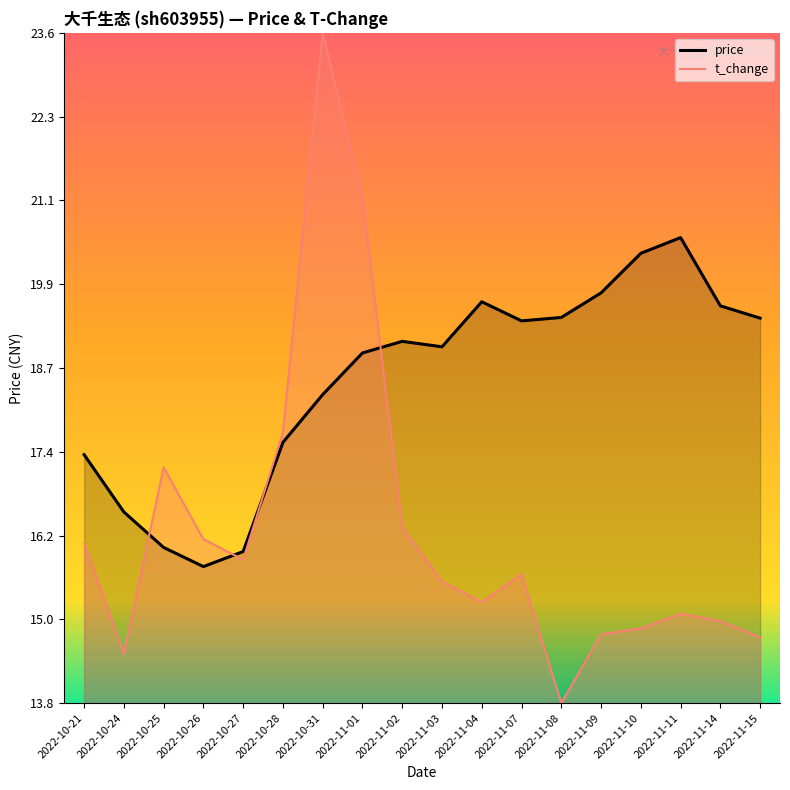

Reading left to right, list all the values displayed in this chart.

price (line): 17.4	16.6	16.0	15.8	16.0	17.6	18.3	18.9	19.1	19.0	19.6	19.4	19.4	19.8	20.3	20.6	19.6	19.4
t_change (line): 16.1	14.5	17.2	16.2	15.9	17.7	23.6	21.1	16.3	15.5	15.2	15.6	13.8	14.8	14.8	15.1	15.0	14.7